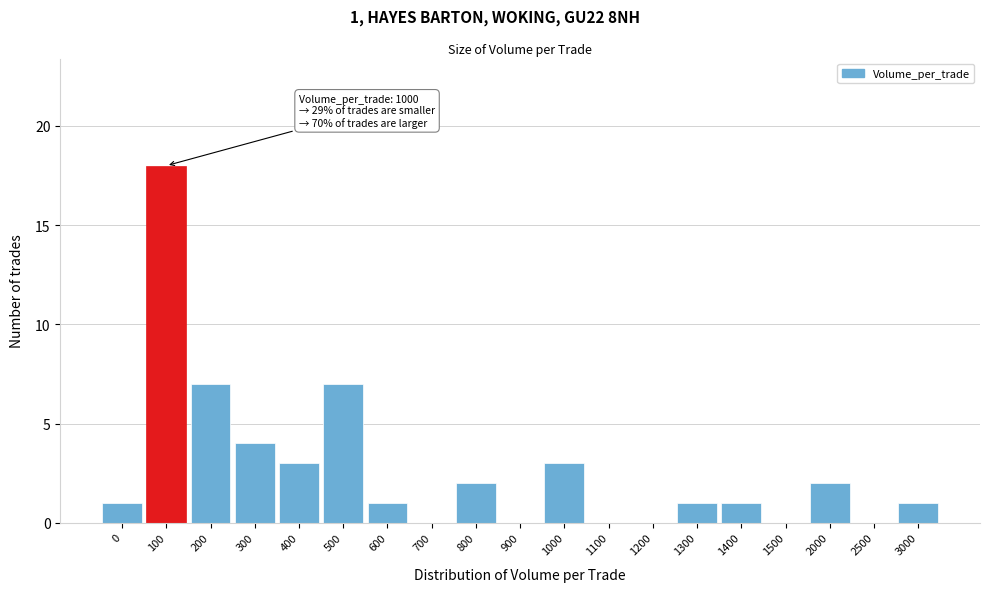

Reading left to right, extract all data points from this chart.

0=1	100=18	200=7	300=4	400=3	500=7	600=1	700=0	800=2	900=0	1000=3	1100=0	1200=0	1300=1	1400=1	1500=0	2000=2	2500=0	3000=1